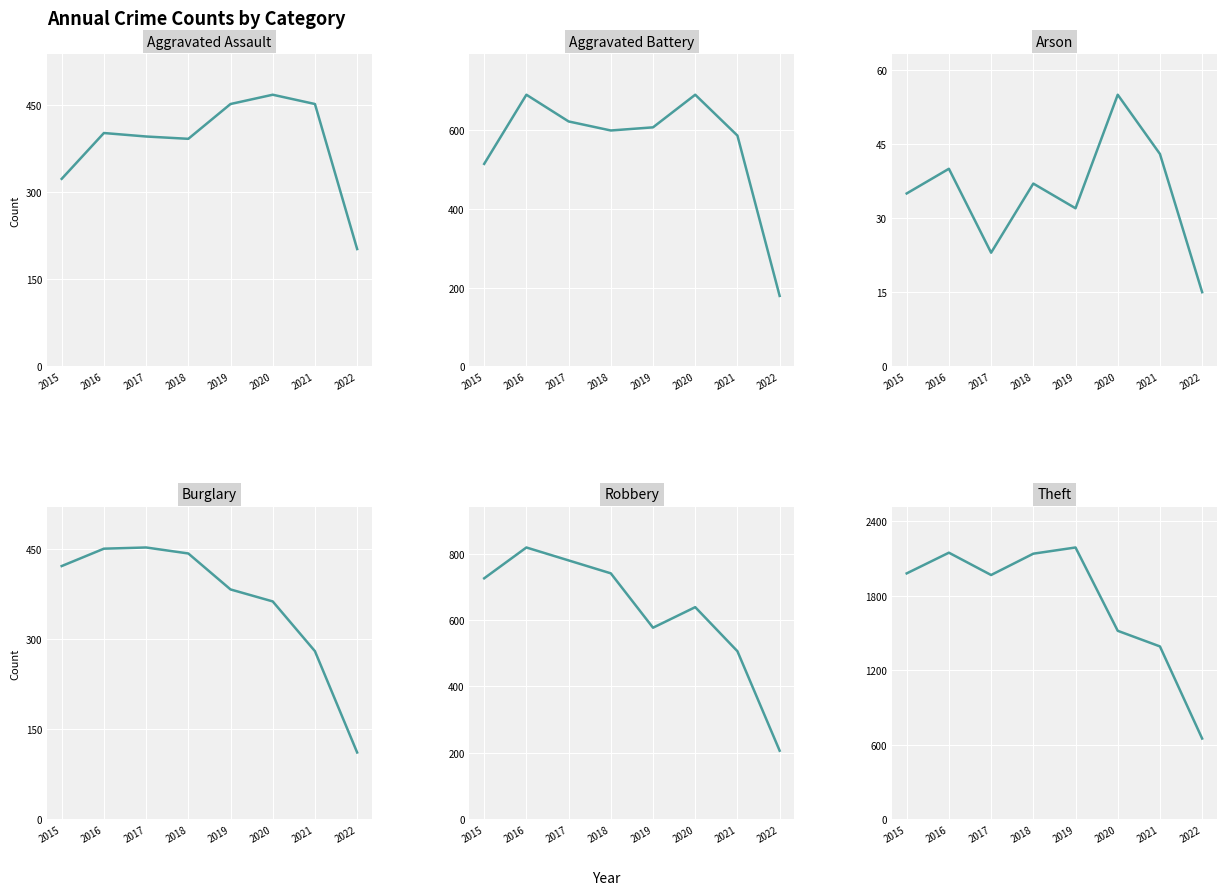

Reading left to right, list all the values displayed in this chart.

Aggravated Assault: 323	402	396	392	452	468	452	202
Aggravated Battery: 515	691	623	600	608	691	587	179
Arson: 35	40	23	37	32	55	43	15
Burglary: 422	451	453	443	383	363	280	111
Robbery: 726	819	780	741	577	639	506	206
Theft: 1981	2148	1968	2140	2190	1518	1392	649